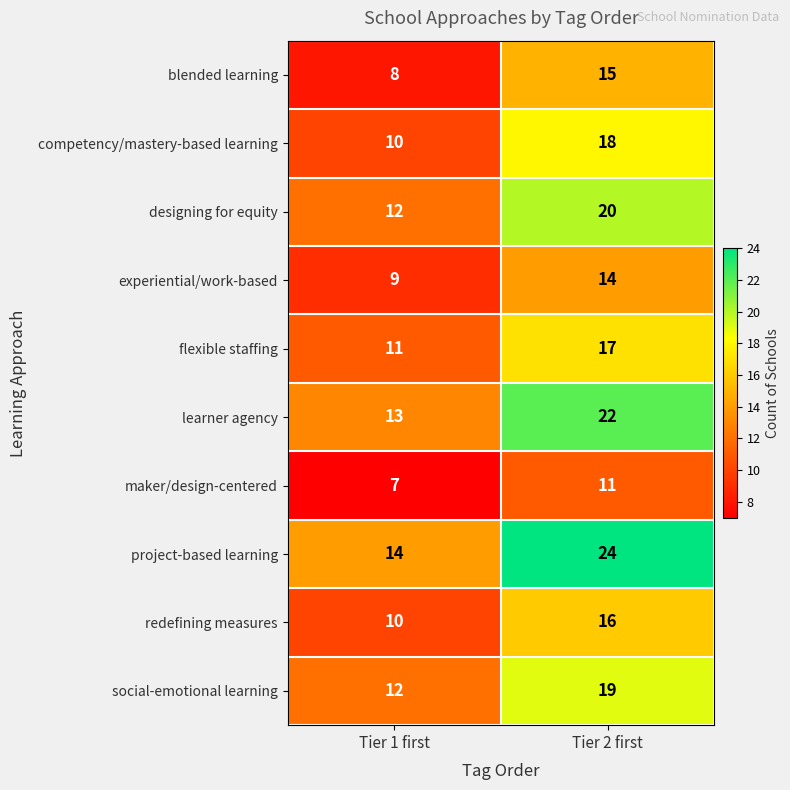

True or false: redefining measures has a value of 9 at Tier 2 first.

False